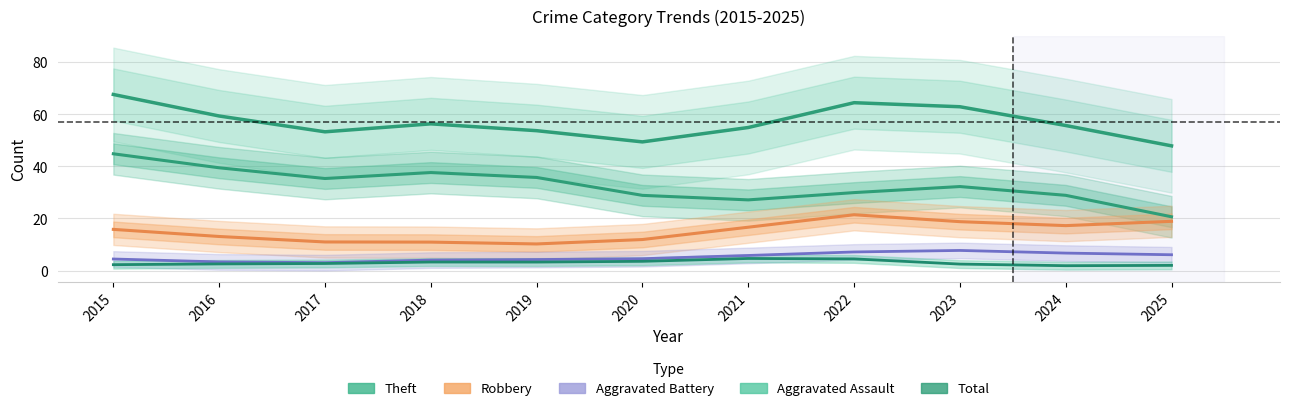

At which category is the sum across all series the highest?

2015